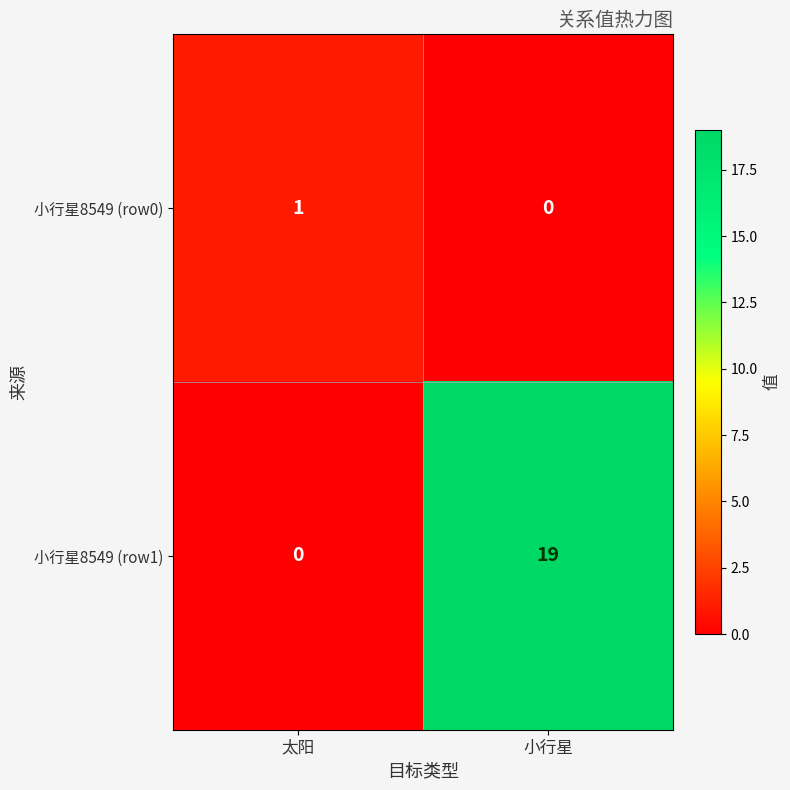

Between 太阳 and 小行星, which series saw the biggest shift?

小行星8549 (row1)